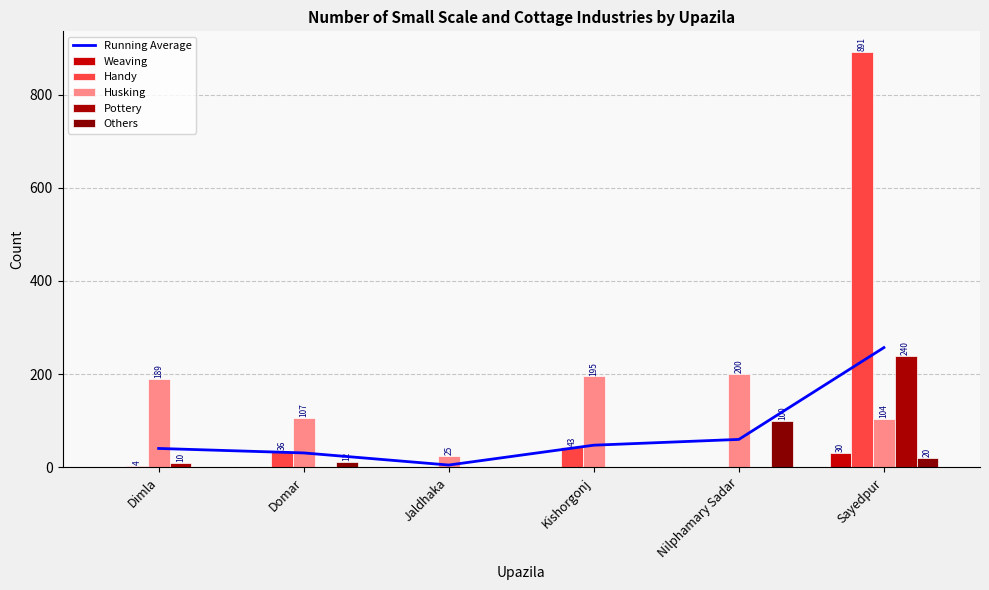

What is the average value of the Others series?

22